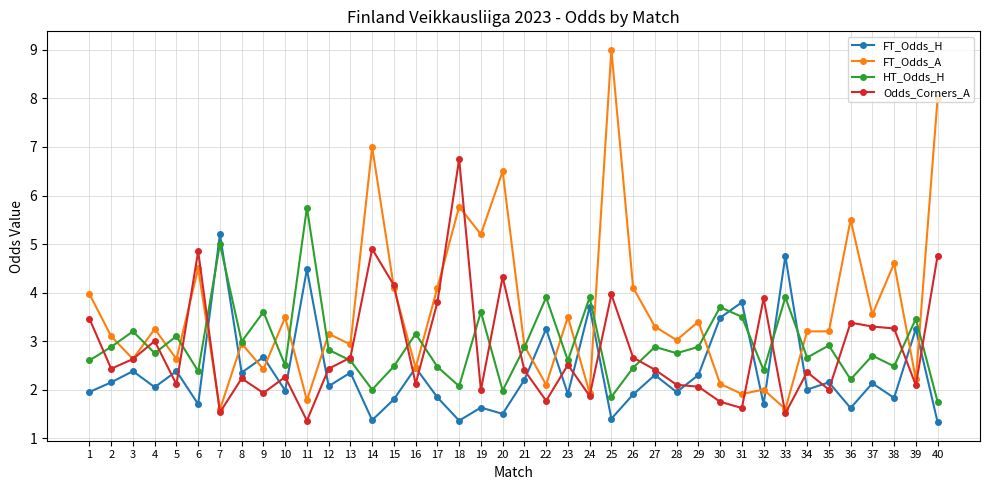

What is the lowest value of the FT_Odds_A series?

1.6